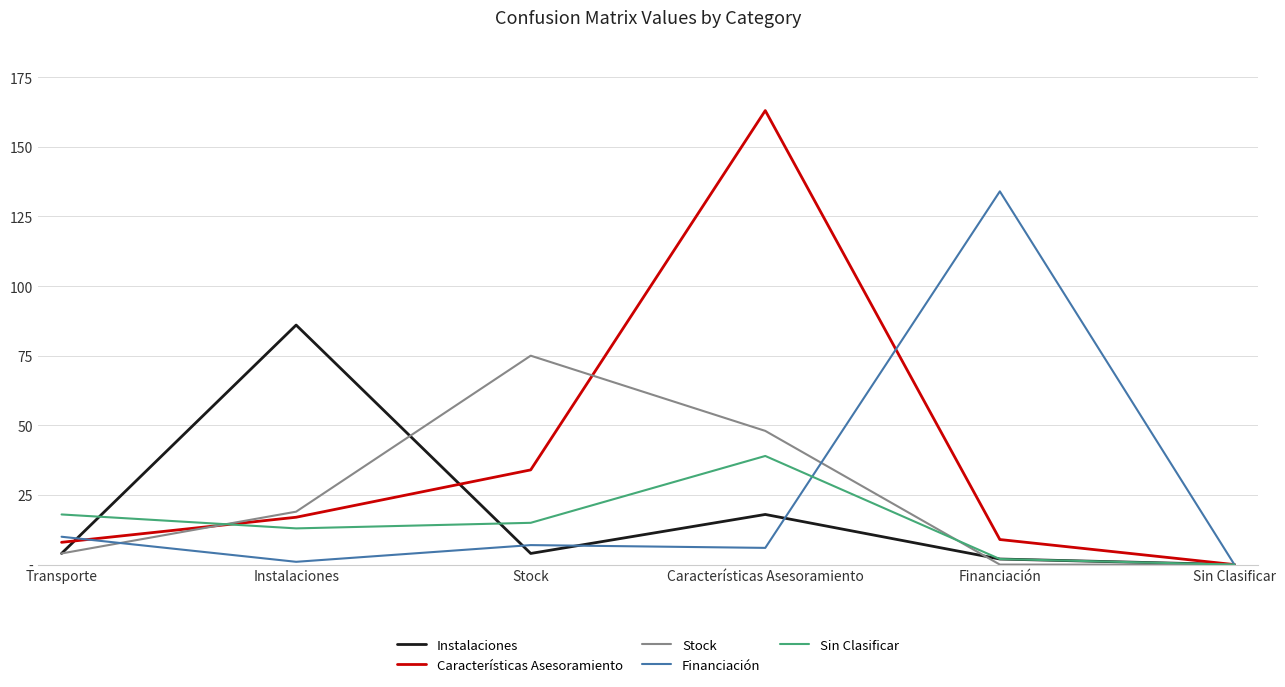

True or false: Instalaciones has more than 2 points higher than both neighbors.

False